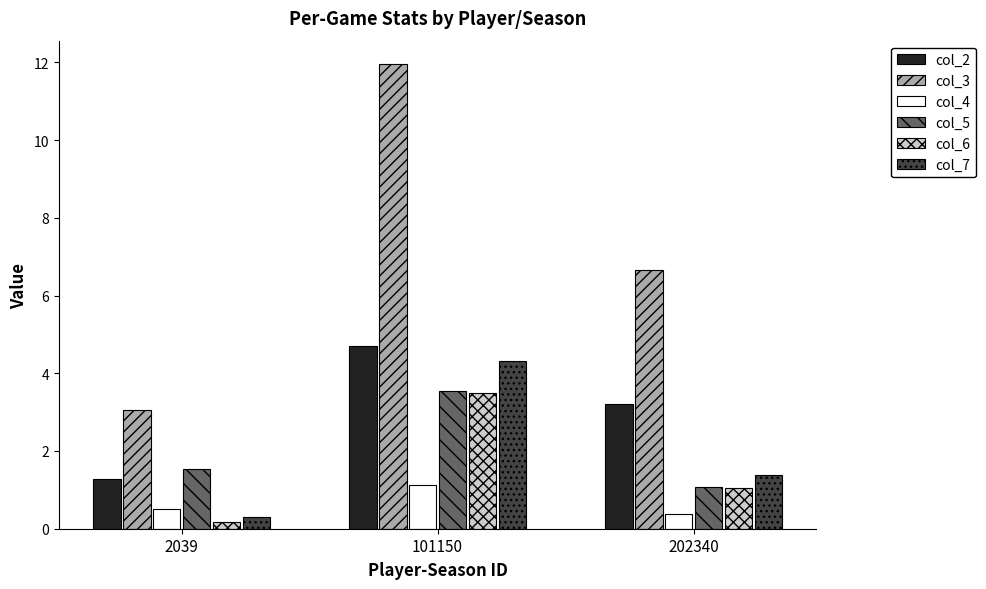

What are all the series names shown in the legend?

col_2, col_3, col_4, col_5, col_6, col_7